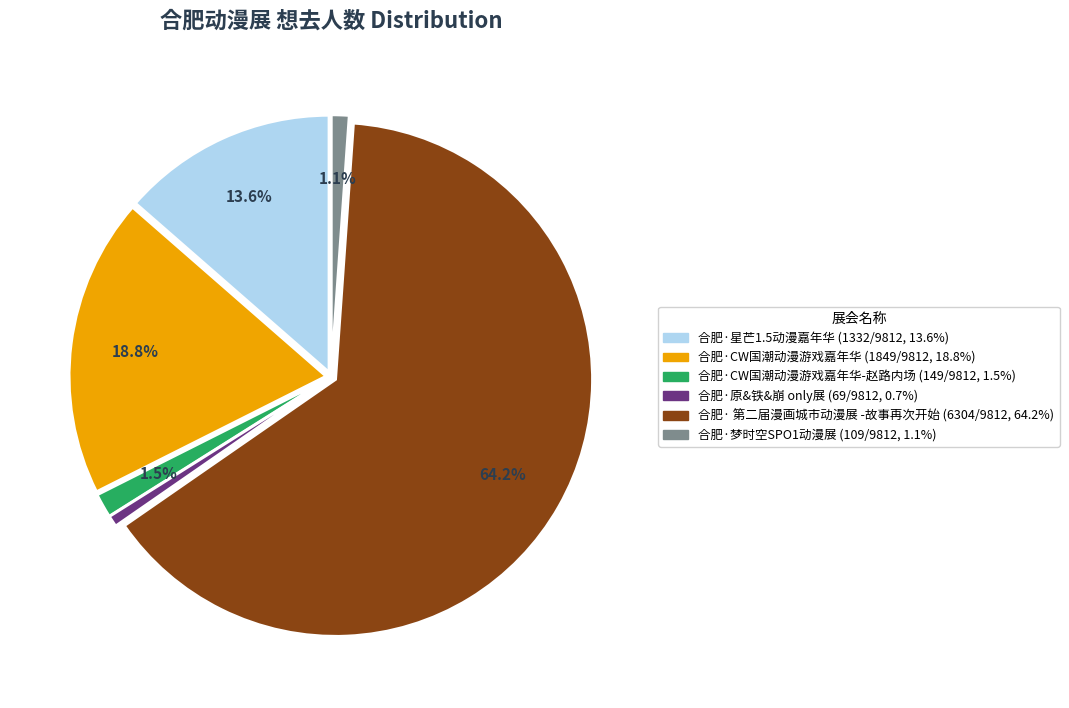

How many slices are in this pie chart?

6